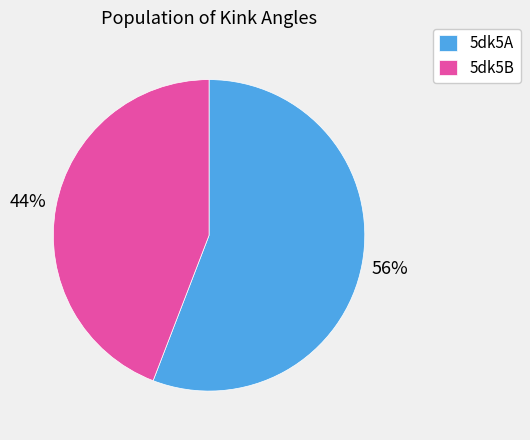

Rank the categories by value from highest to lowest.

5dk5A, 5dk5B